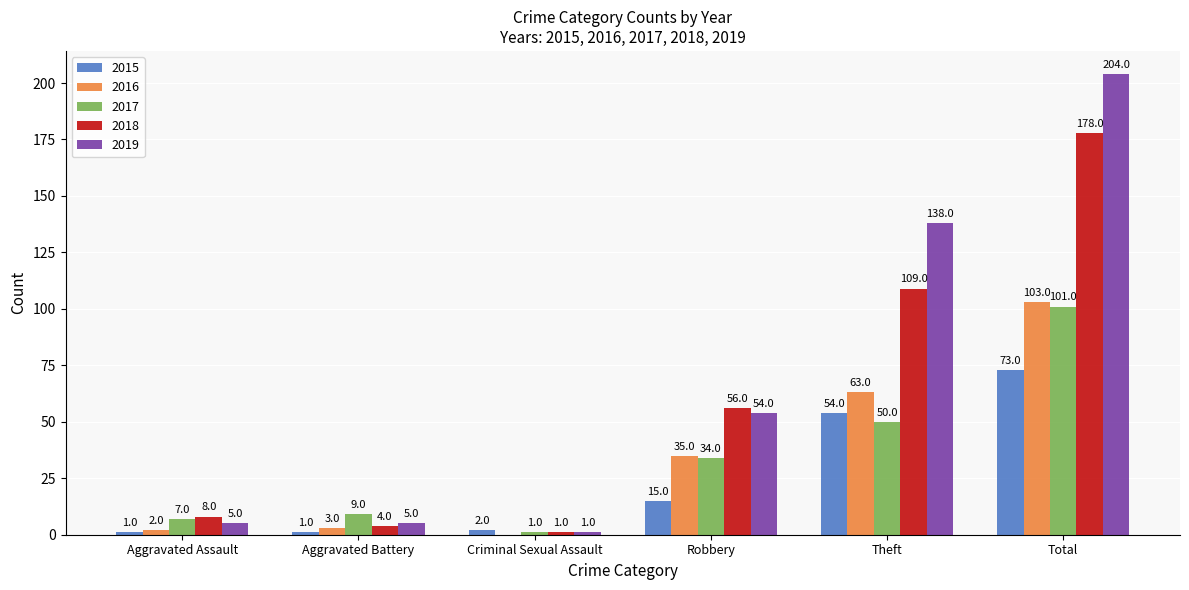

Reading left to right, list all the values displayed in this chart.

2015: Aggravated Assault=1	Aggravated Battery=1	Criminal Sexual Assault=2	Robbery=15	Theft=54	Total=73
2016: Aggravated Assault=2	Aggravated Battery=3	Criminal Sexual Assault=0	Robbery=35	Theft=63	Total=103
2017: Aggravated Assault=7	Aggravated Battery=9	Criminal Sexual Assault=1	Robbery=34	Theft=50	Total=101
2018: Aggravated Assault=8	Aggravated Battery=4	Criminal Sexual Assault=1	Robbery=56	Theft=109	Total=178
2019: Aggravated Assault=5	Aggravated Battery=5	Criminal Sexual Assault=1	Robbery=54	Theft=138	Total=204